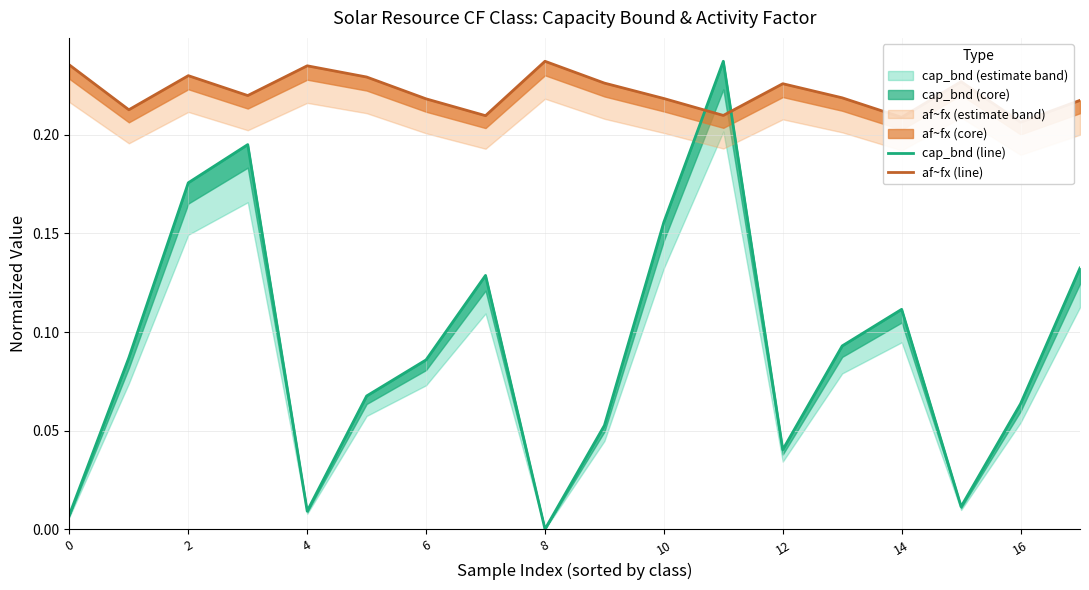

What is the difference between the highest and lowest values at 4?

0.2